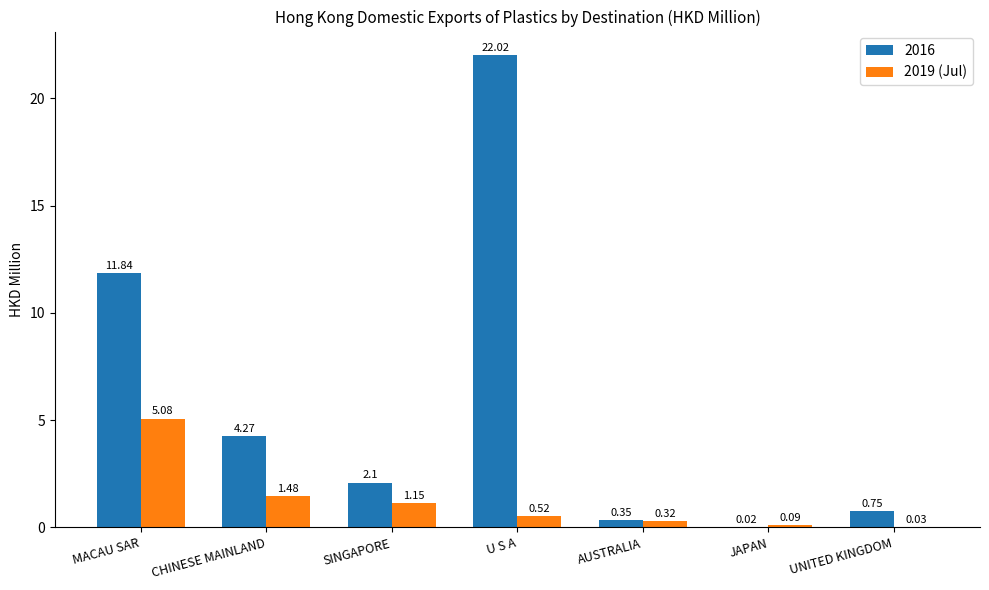

What is the total value across all series at AUSTRALIA?

0.7